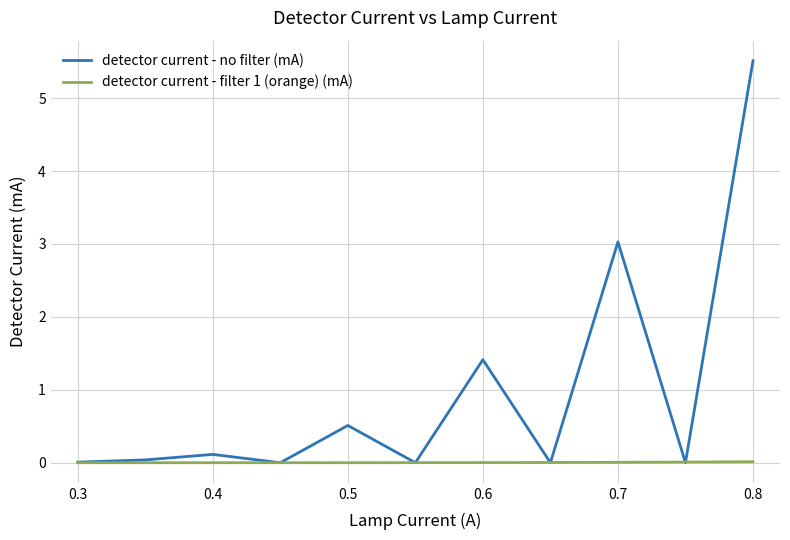

Is this an area chart (filled region under the line)?

No